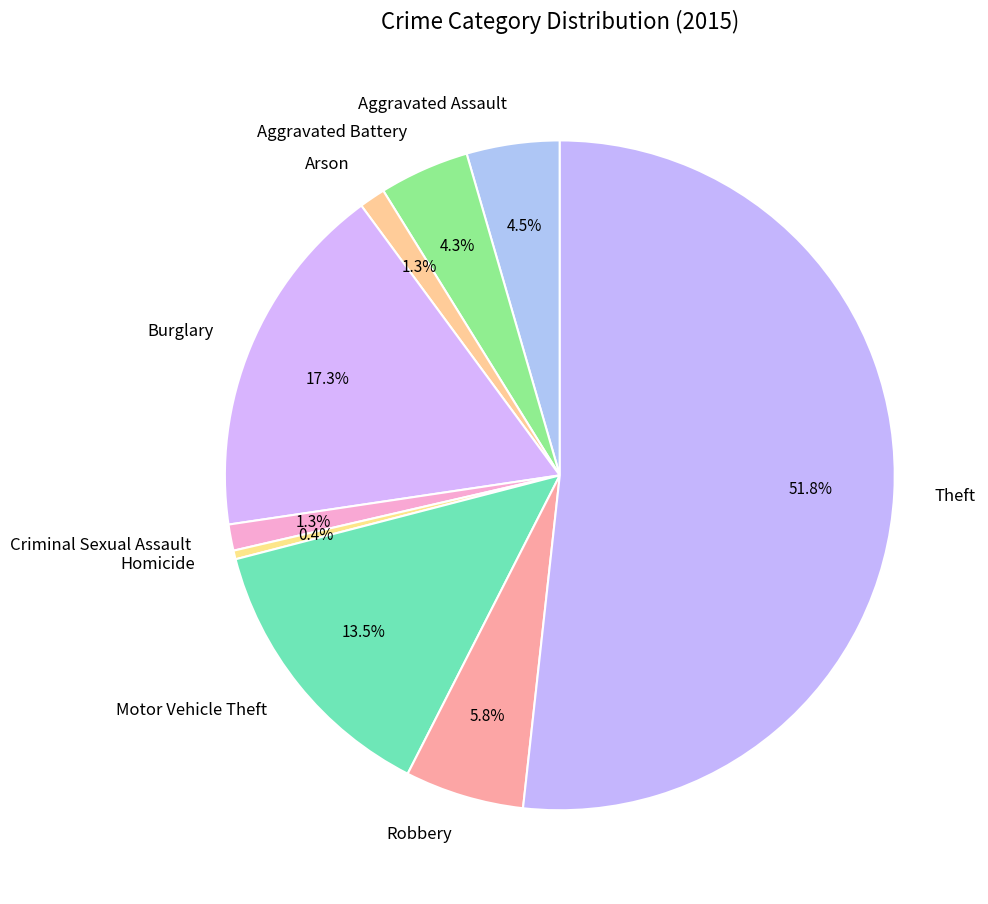

True or false: Arson accounts for 11% of the total.

False